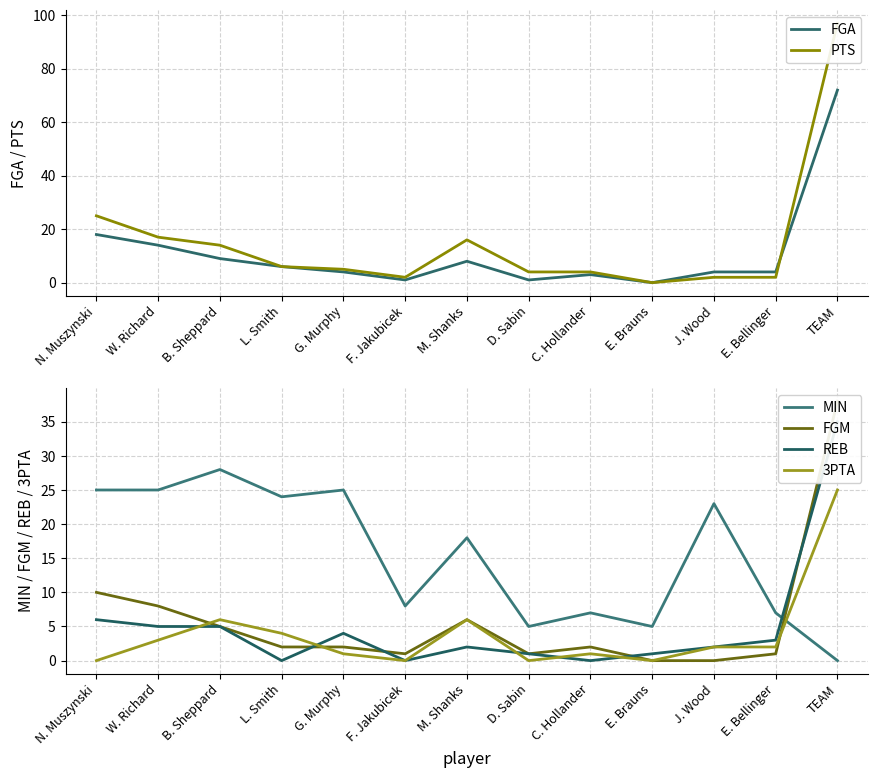

At how many categories does at least one series exceed 33?

1